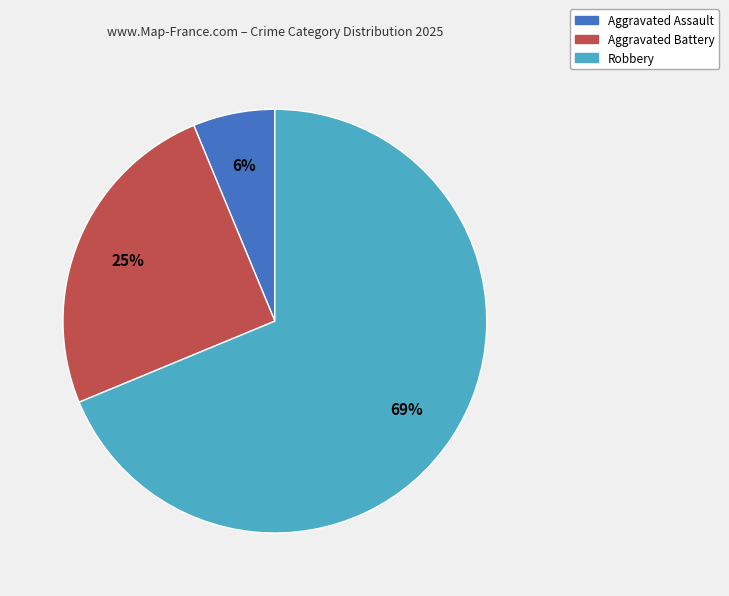

Does any single category account for the majority?

Yes